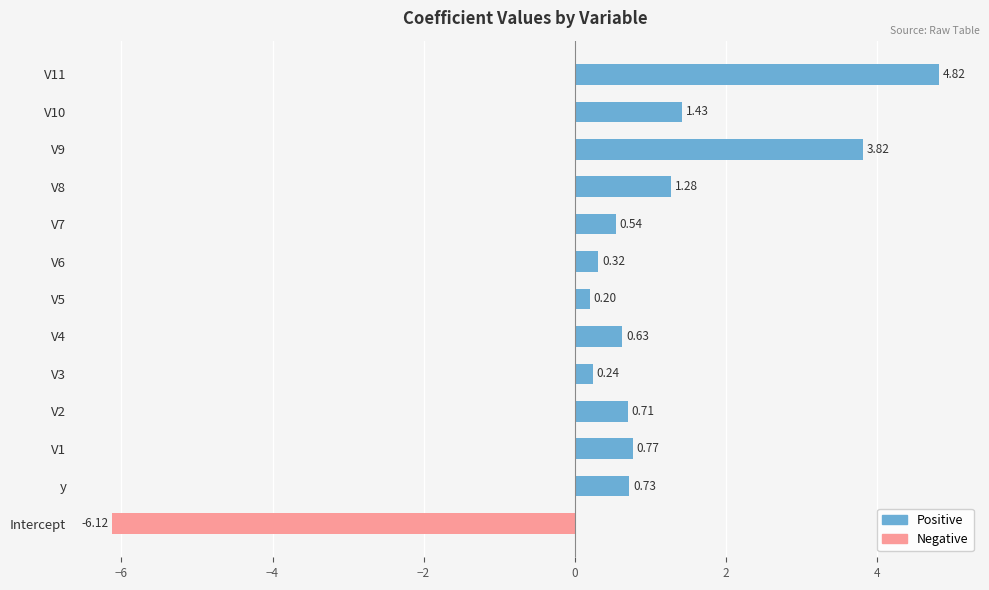

Which has a higher value, V2 or V11?

V11